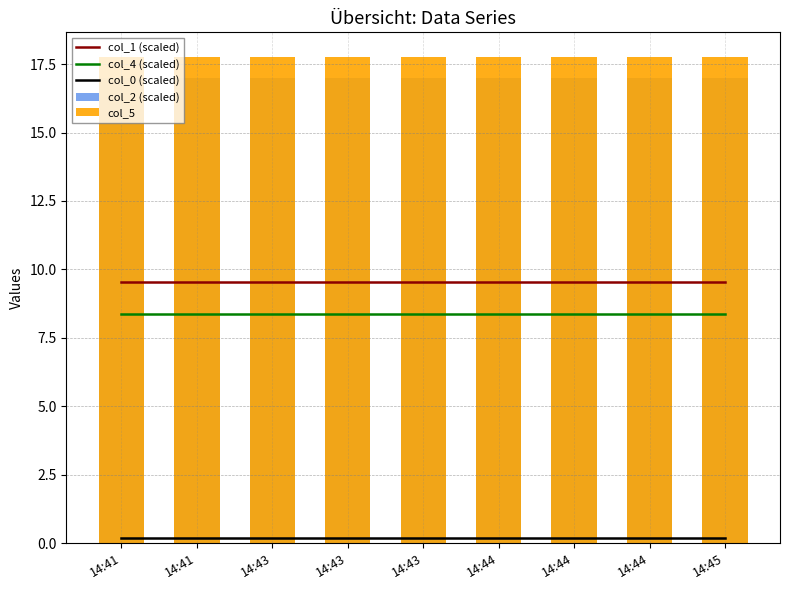

Rank the series by their maximum value, from lowest to highest.

col_0 (scaled), col_4 (scaled), col_1 (scaled), col_2 (scaled), col_5